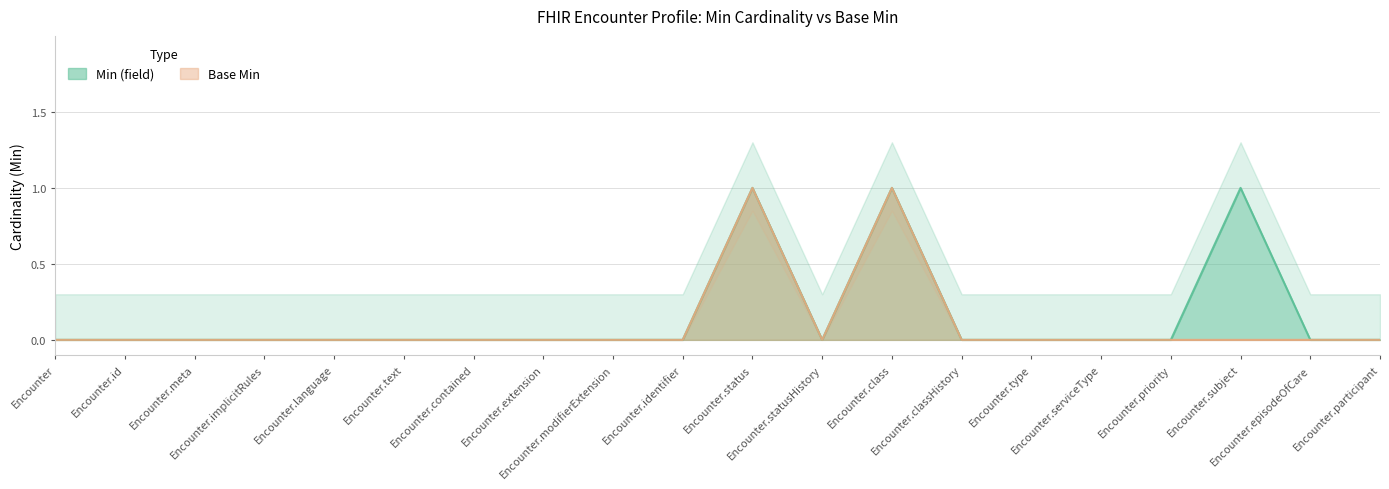

Is the value of Min (field) at Encounter.statusHistory greater than the value of Base Min at Encounter.id?

No